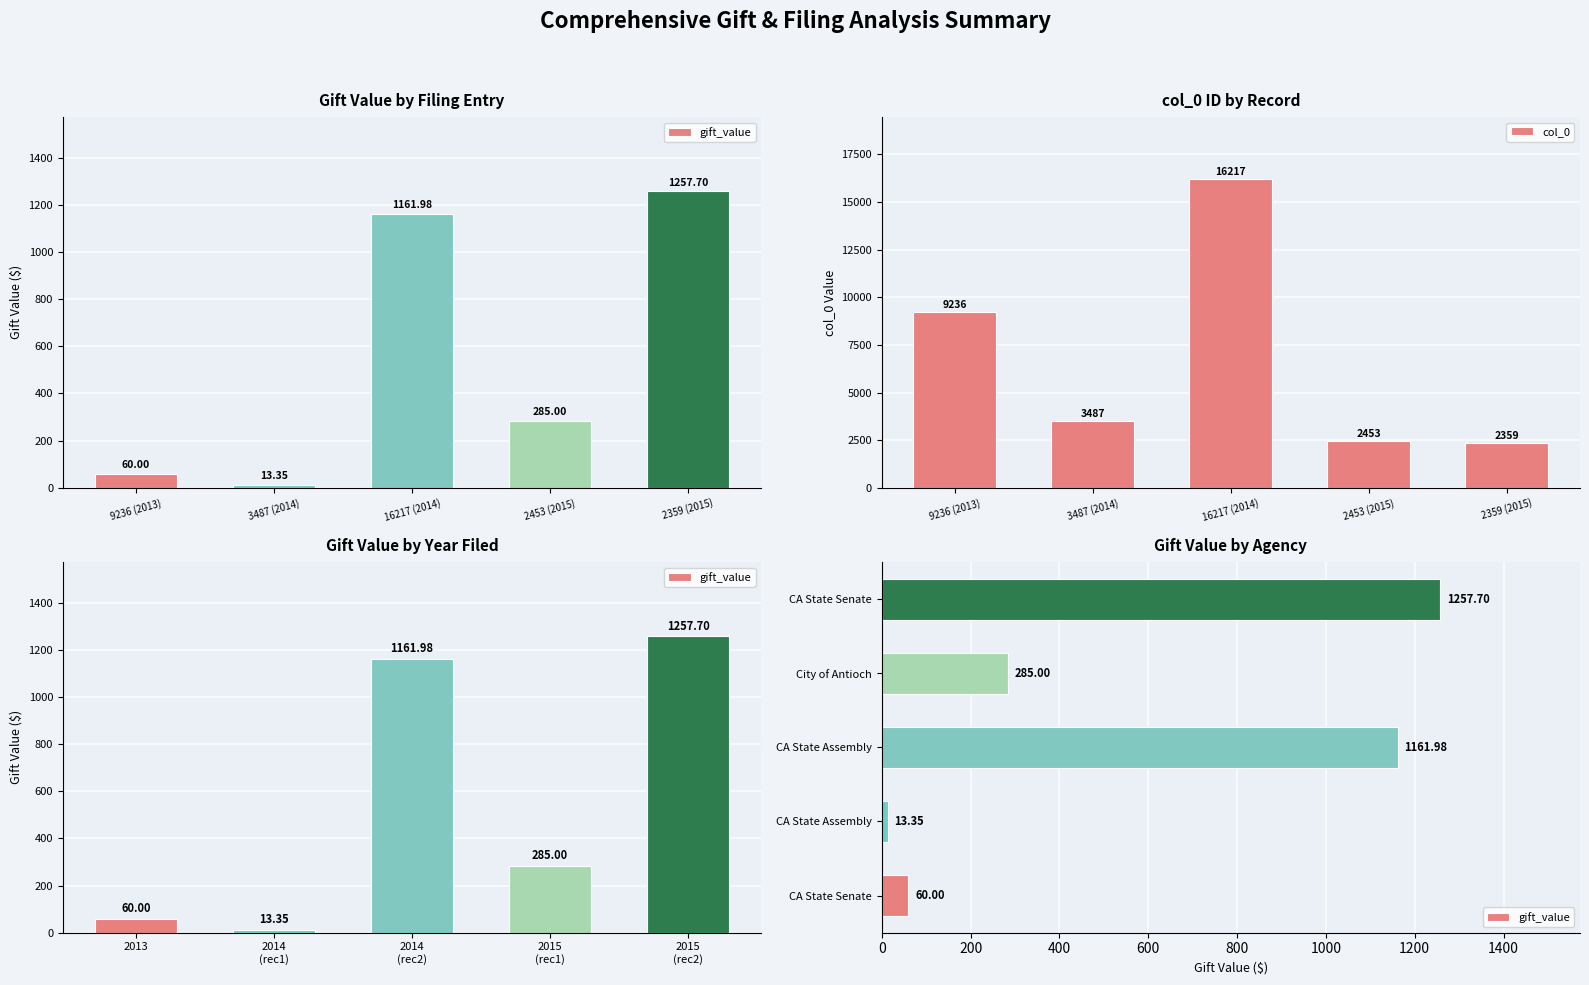

What is the approximate value of col_0 at 9236 (2013), to the nearest 100?

9200